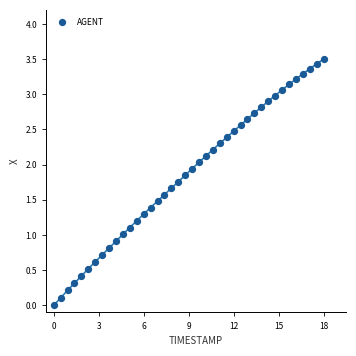

What is the range of Y values (max minus min)?

3.5